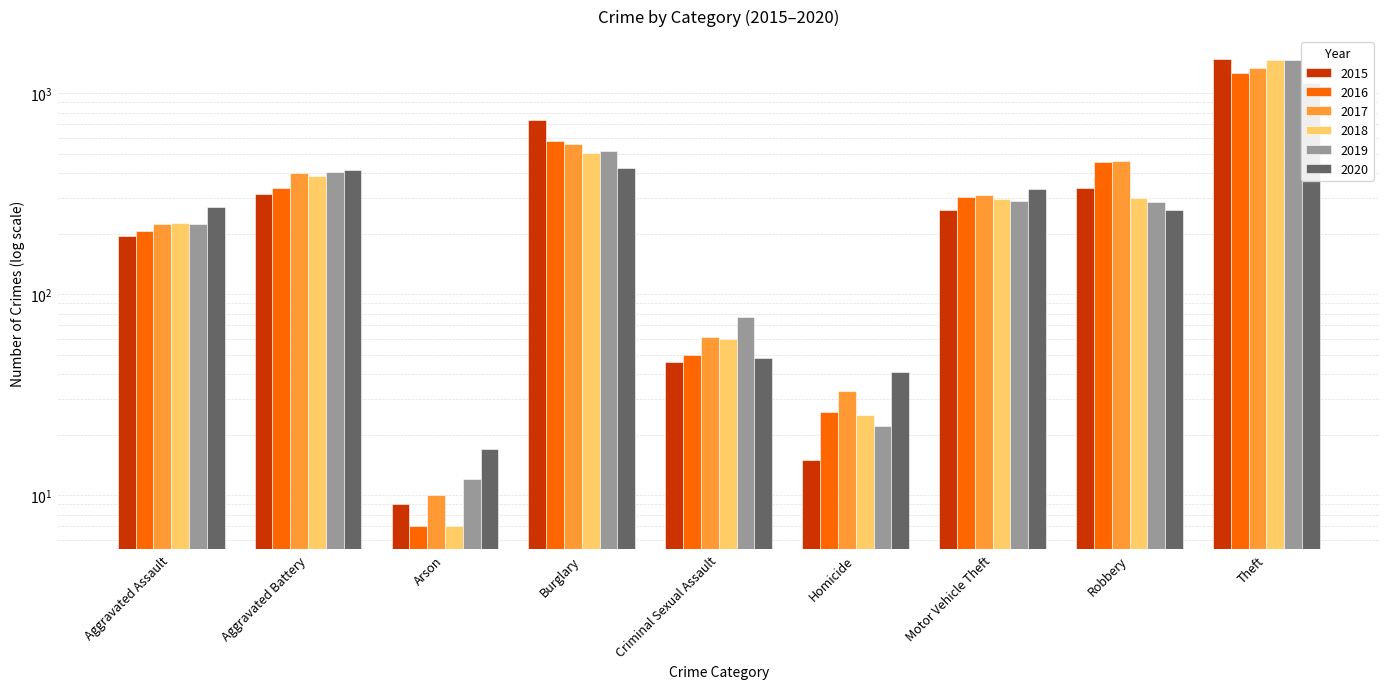

How many bars are there in each group?

6